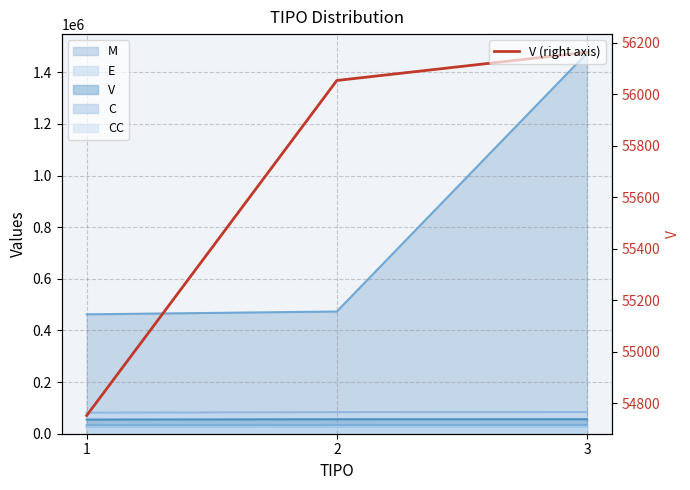

Which category has the lowest value across all series?

1